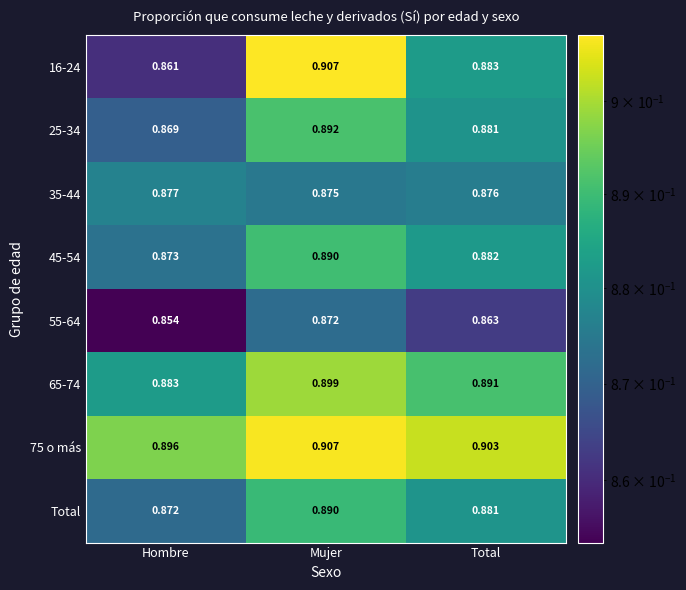

Which category has the highest value across all series?

Mujer